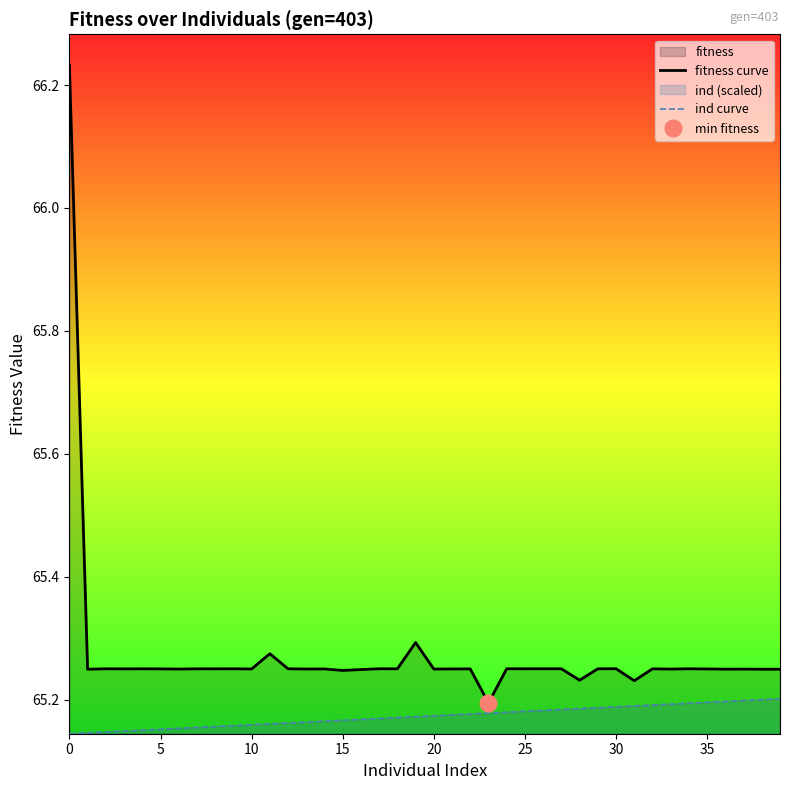

What is the label of the 14th point from the left?

13